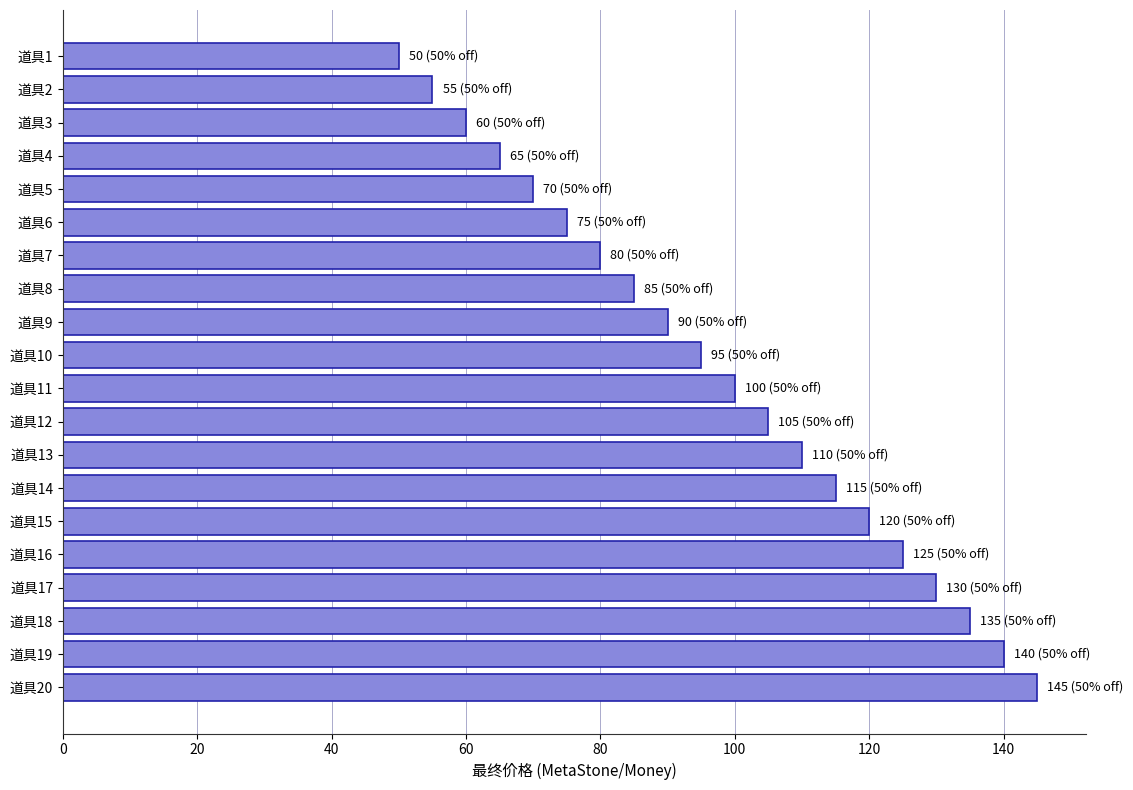

Which has a higher value, 道具12 or 道具7?

道具12